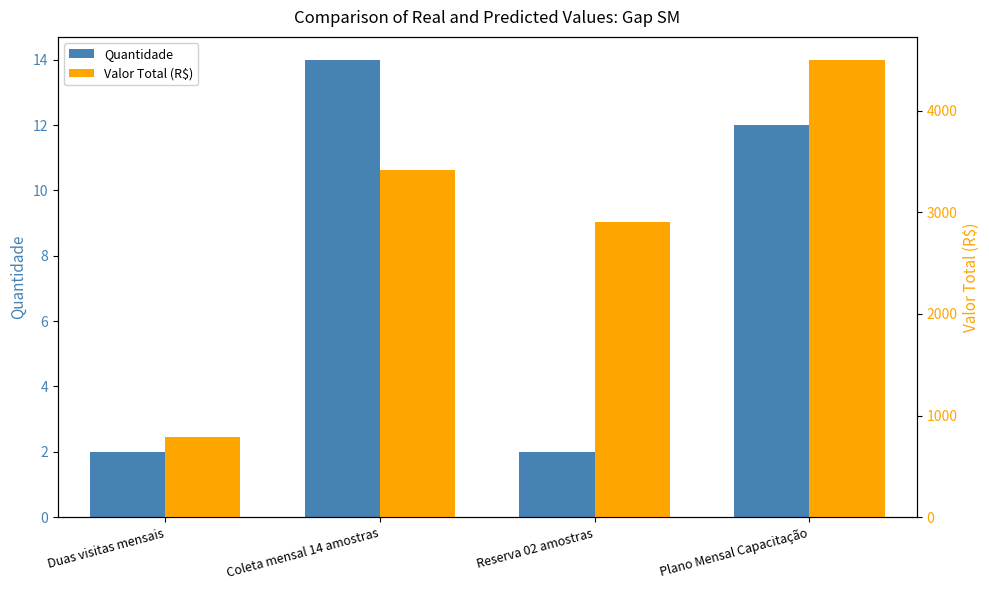

Rank the series by their maximum value, from highest to lowest.

Valor Total (R$), Quantidade